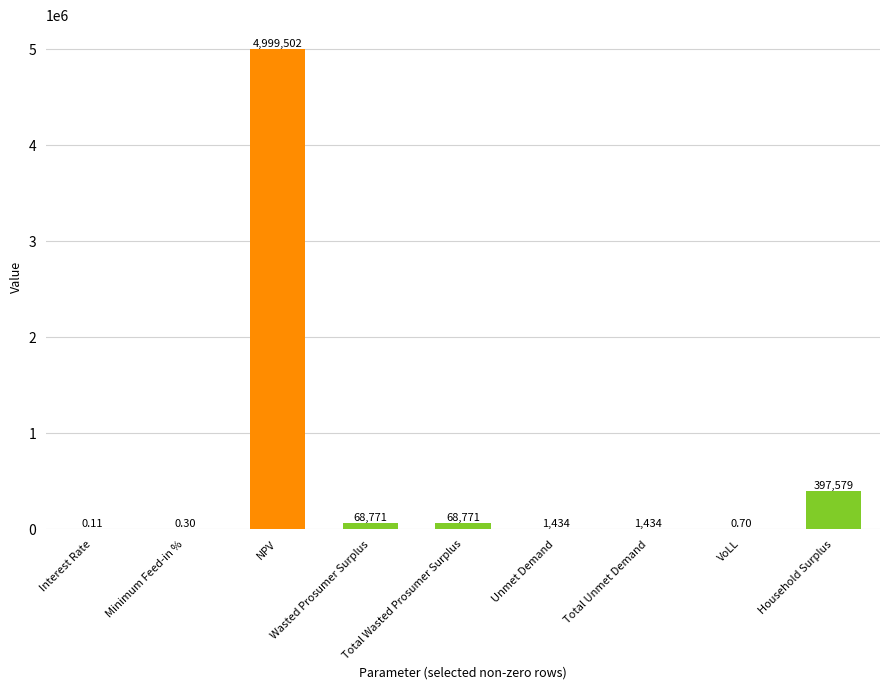

Between Interest Rate and Total Unmet Demand, which is larger?

Total Unmet Demand